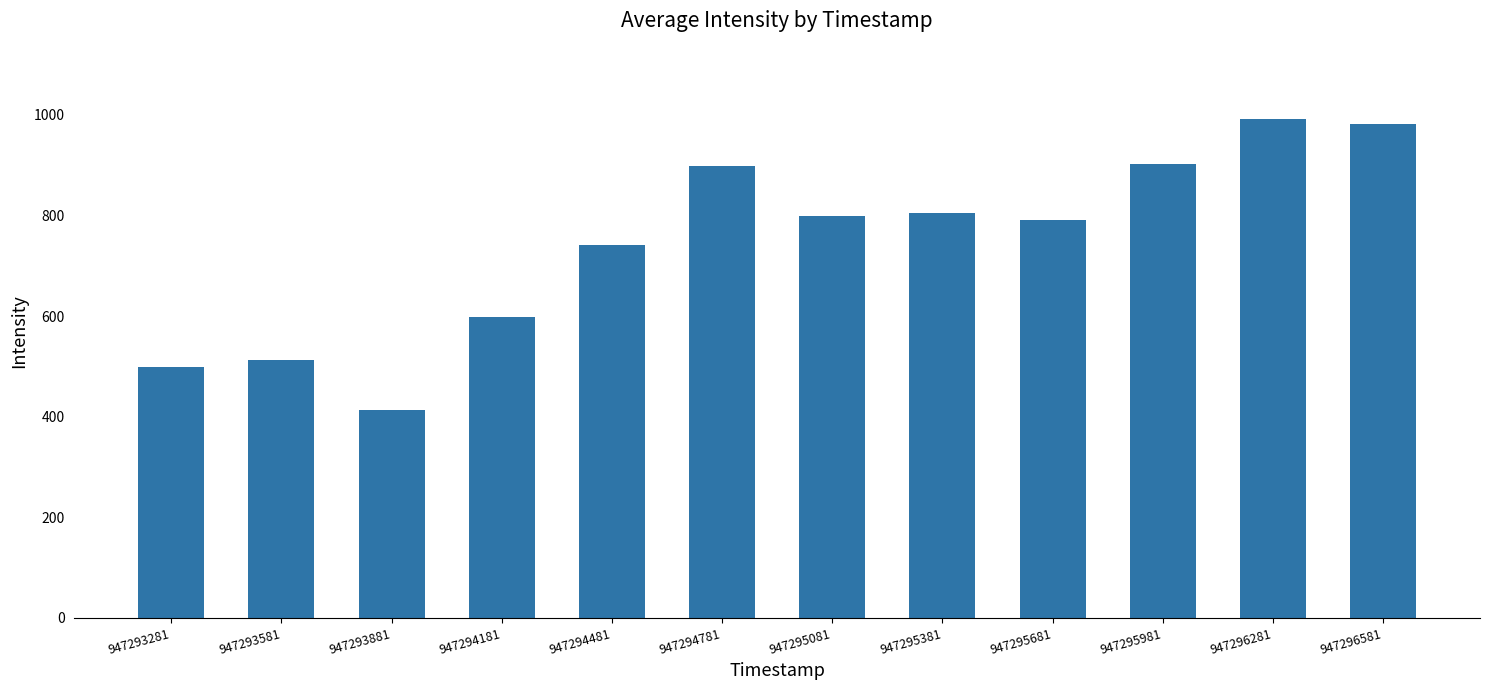

Which has a higher value, 947296581 or 947295381?

947296581